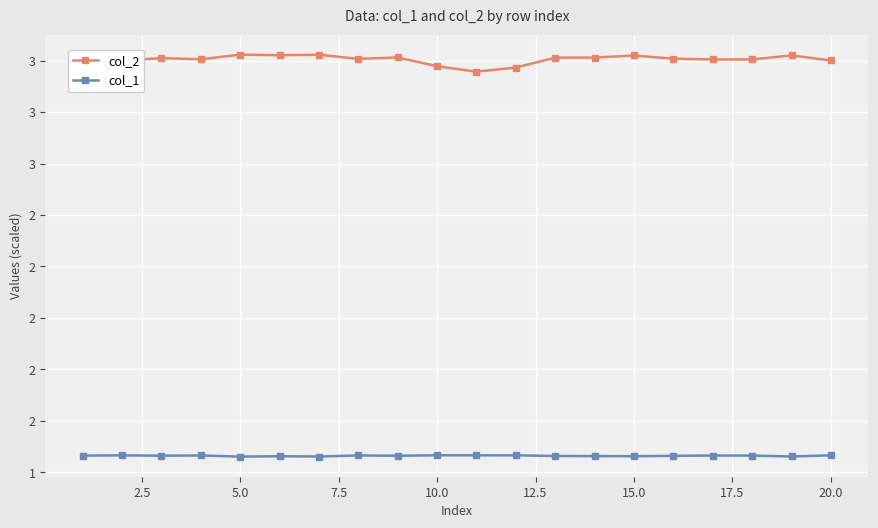

True or false: col_1 and col_2 intersect in this chart.

False